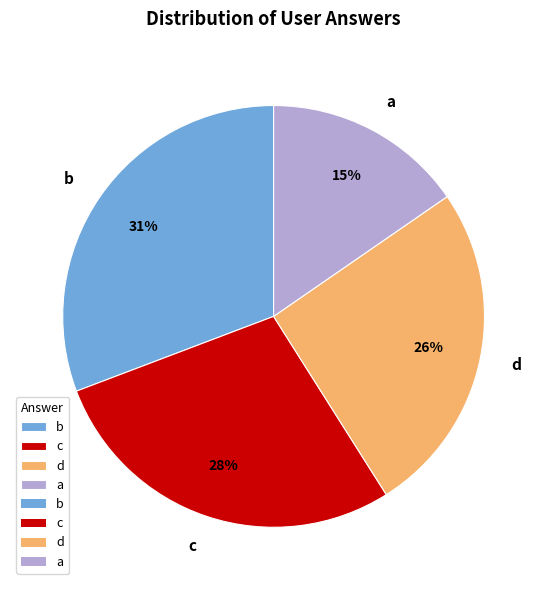

The c slice represents 28% of the pie. True or false?

True